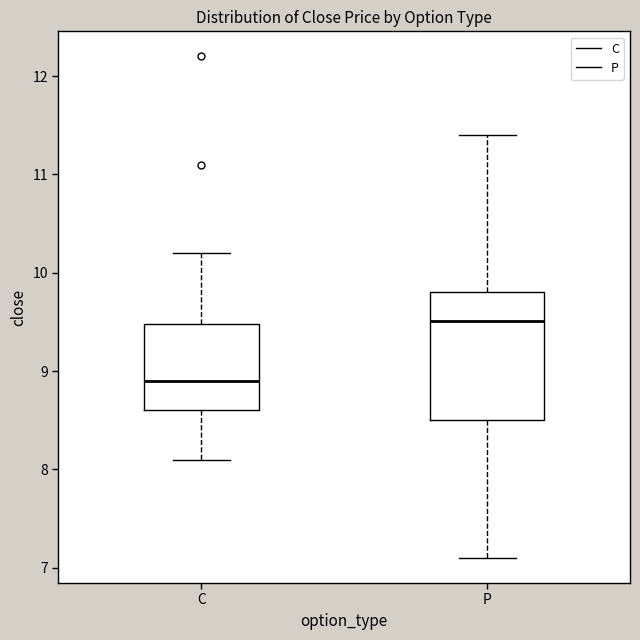

Reading left to right, read every box against the y-axis: the position of its median line, the range the box covers, and the ends of its whiskers. The values are not printed on the chart, so give them approximately, as read against the axis.

C: median 8.9, box 8.6 to 9.5, whiskers 8.1 to 10.2
P: median 9.5, box 8.5 to 9.8, whiskers 7.1 to 11.4